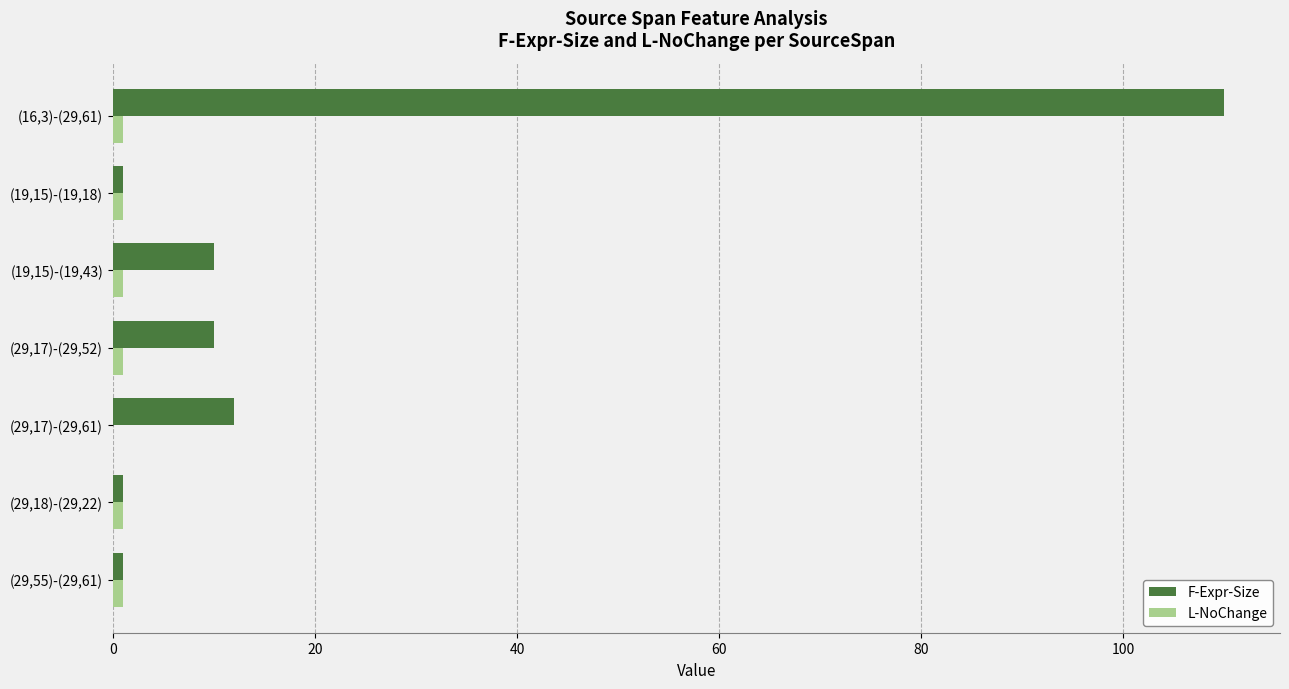

Between (29,17)-(29,61) and (29,55)-(29,61), which series saw the biggest shift?

F-Expr-Size